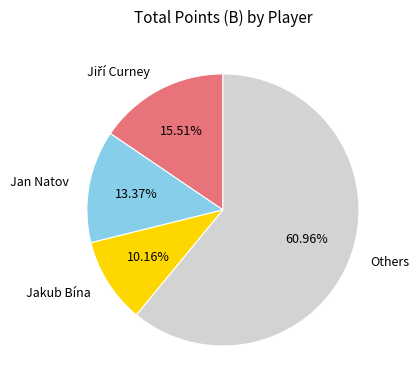

To the nearest percent, what is the average slice percentage?

25%